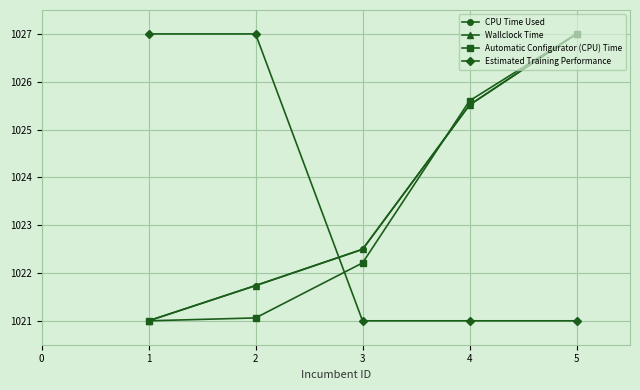

How many lines are shown in the chart?

4